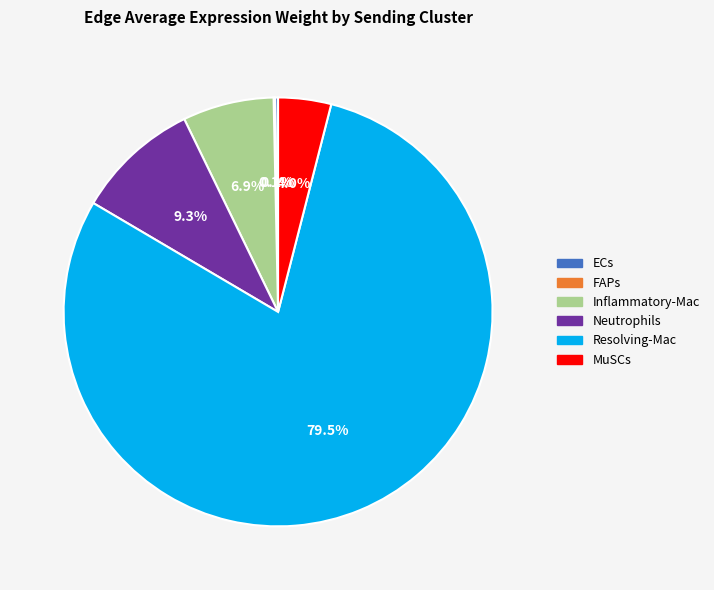

Which slice is the largest?

Resolving-Mac